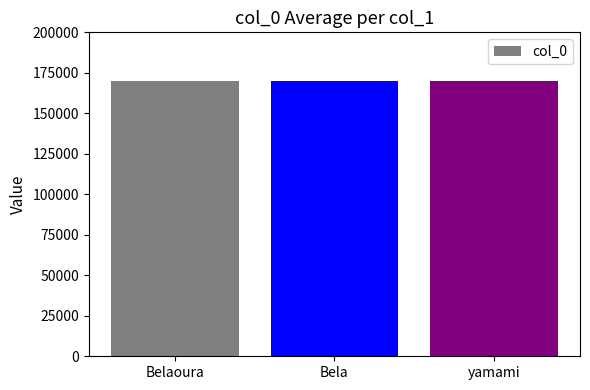

What is the ratio of the value at Bela to the value at yamami?

1.0